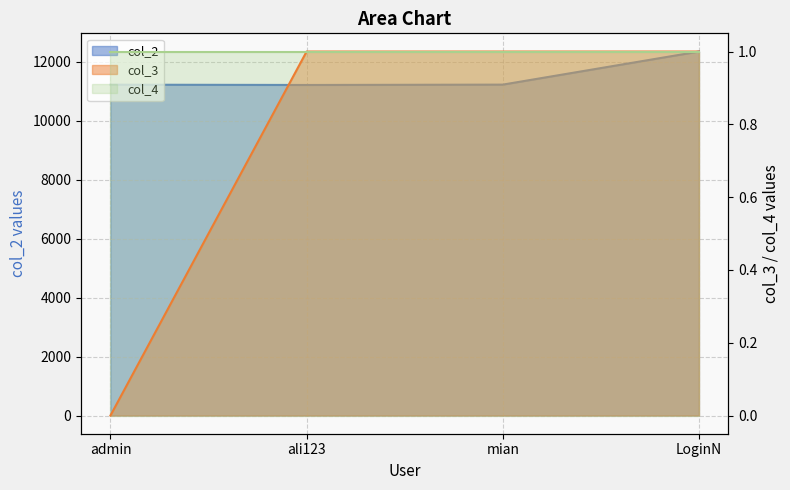

True or false: col_3 has more than 0 interior local peaks.

False